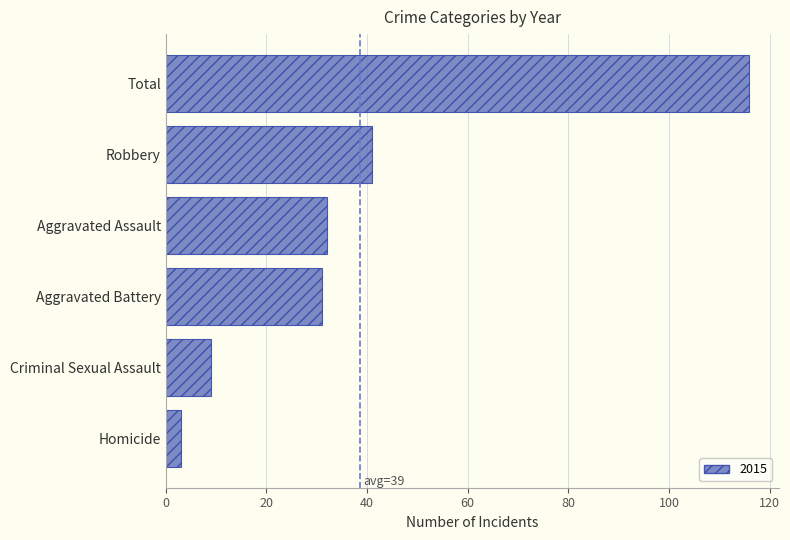

What is the smallest value displayed?

3